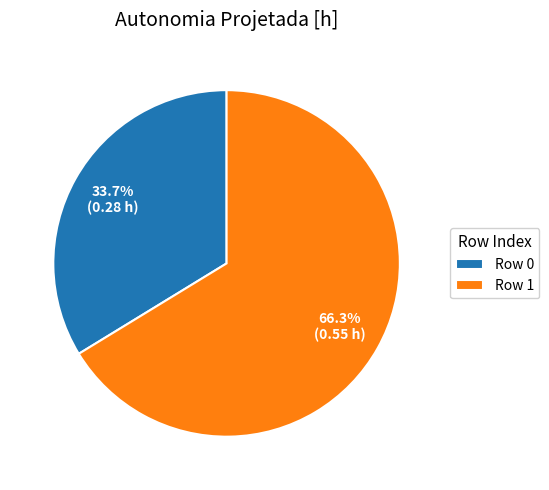

What is the smallest slice in the pie chart?

Row 0